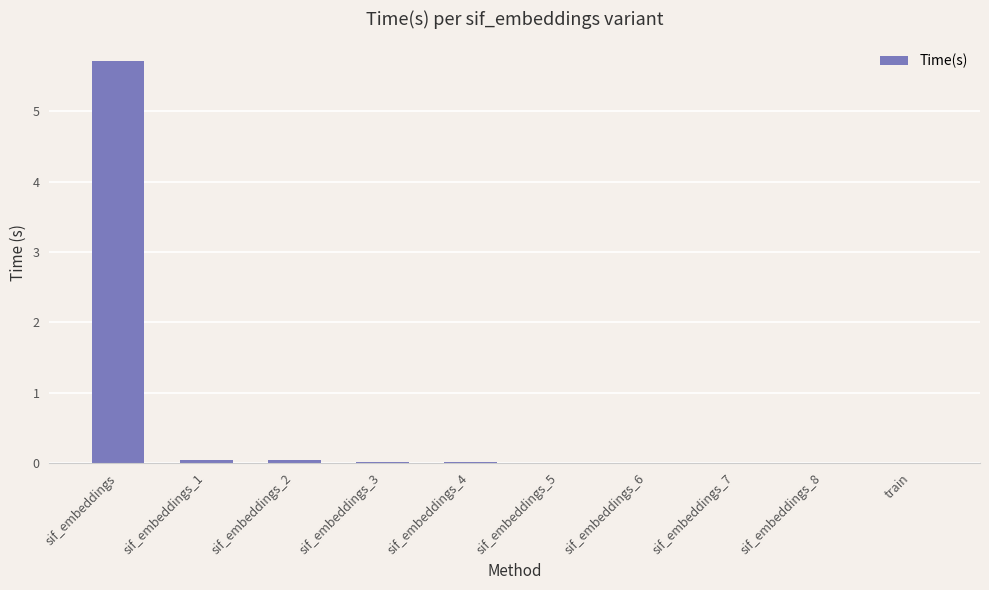

What is the maximum value shown in the chart?

5.7